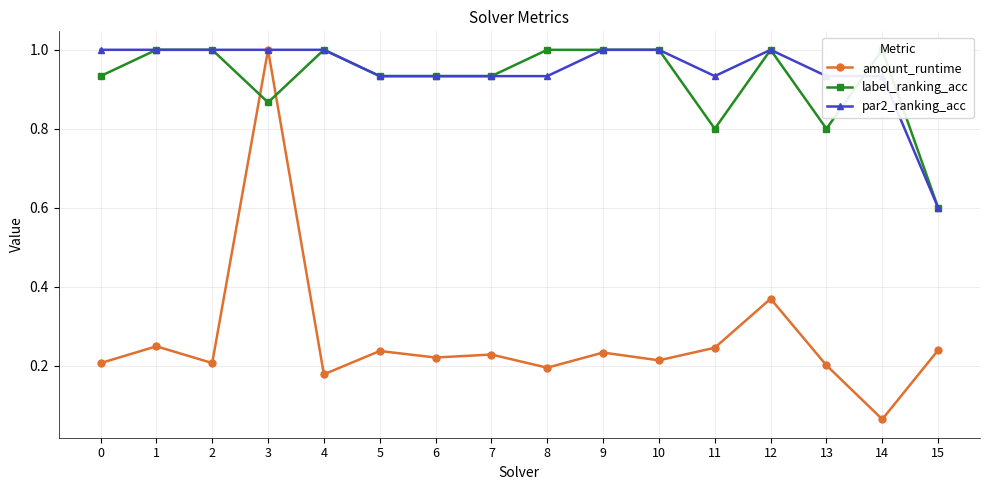

At which label does par2_ranking_acc reach its minimum?

15